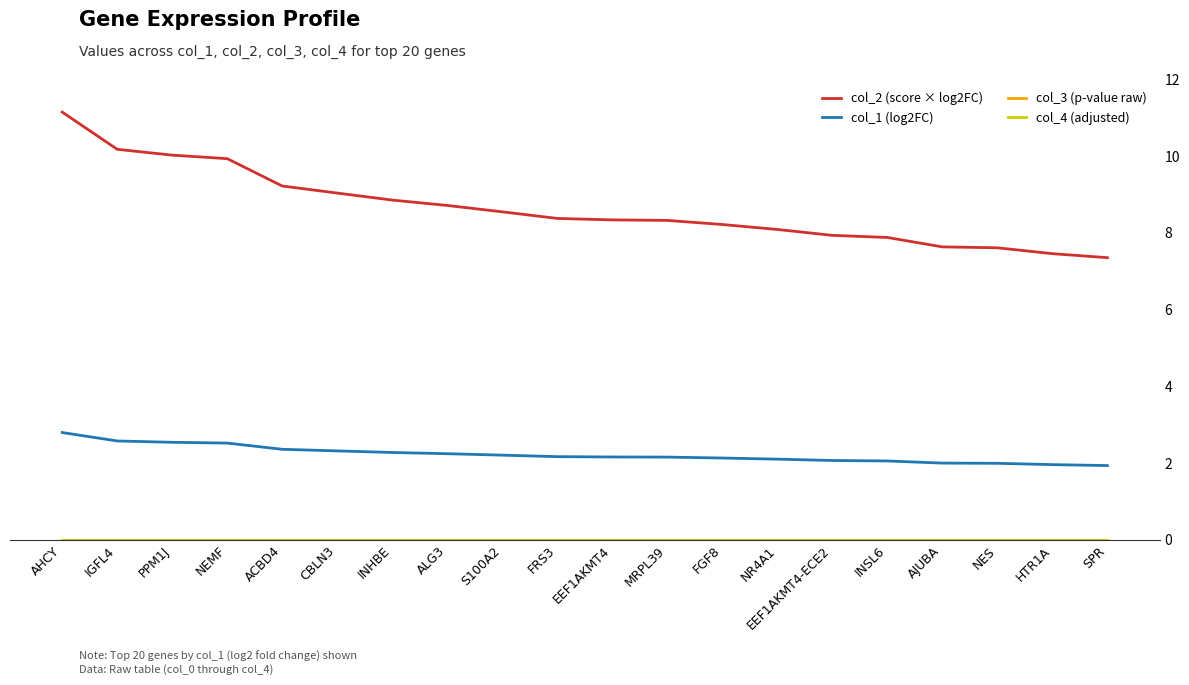

What are all the series names shown in the legend?

col_2 (score × log2FC), col_1 (log2FC), col_3 (p-value raw), col_4 (adjusted)